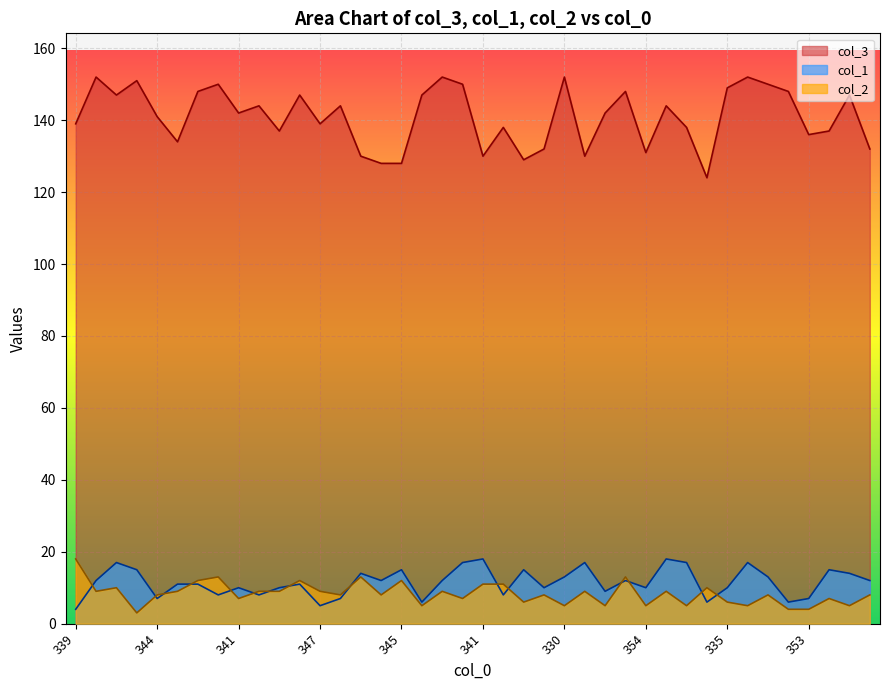

What is the difference between the maximum and minimum values in the col_3 series?

28